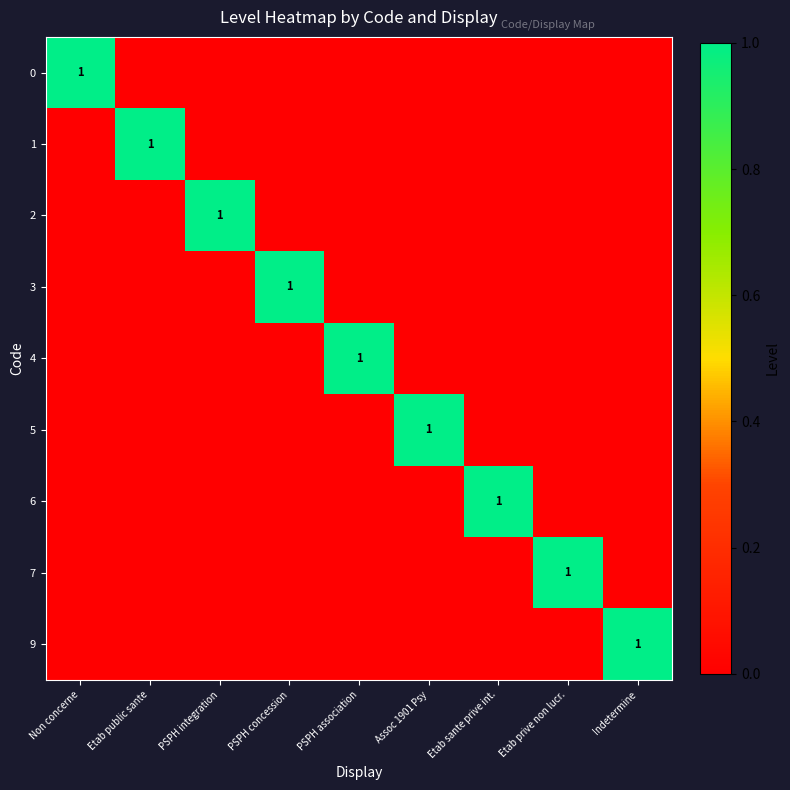

Which category has the lowest value across all series?

Etab public sante